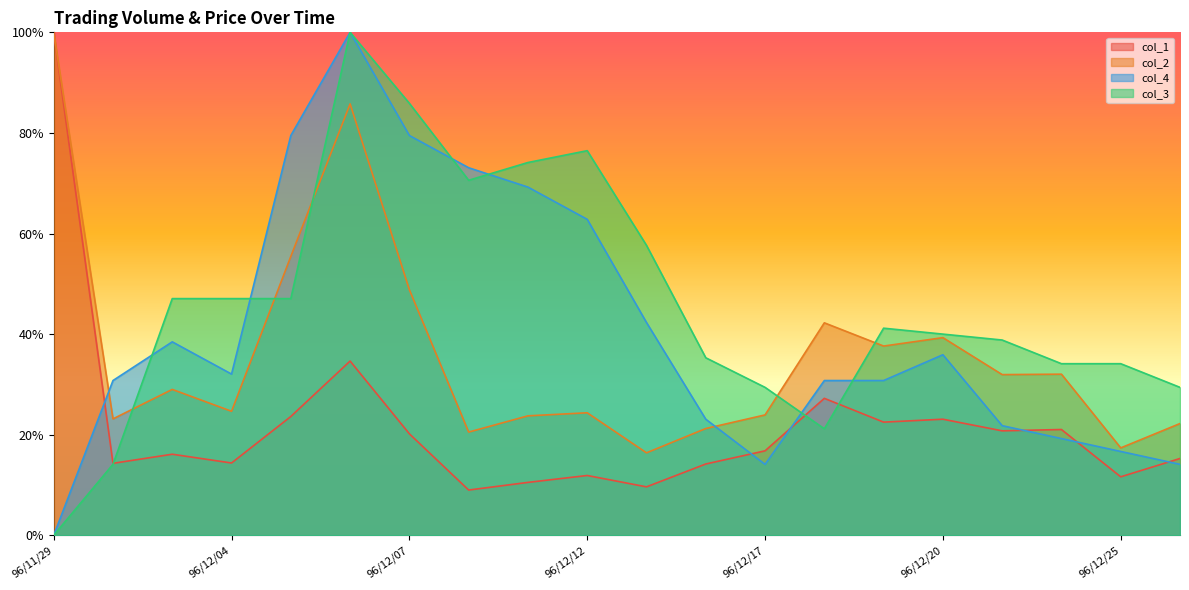

Reading right to left, list all the values displayed in this chart.

col_2: 0.2	0.2	0.3	0.3	0.4	0.4	0.4	0.2	0.2	0.2	0.2	0.2	0.2	0.5	0.9	0.6	0.2	0.3	0.2	1.0
col_1: 0.2	0.1	0.2	0.2	0.2	0.2	0.3	0.2	0.1	0.1	0.1	0.1	0.1	0.2	0.3	0.2	0.1	0.2	0.1	1.0
col_4: 0.1	0.2	0.2	0.2	0.4	0.3	0.3	0.1	0.2	0.4	0.6	0.7	0.7	0.8	1.0	0.8	0.3	0.4	0.3	0.0
col_3: 0.3	0.3	0.3	0.4	0.4	0.4	0.2	0.3	0.4	0.6	0.8	0.7	0.7	0.9	1.0	0.5	0.5	0.5	0.1	0.0